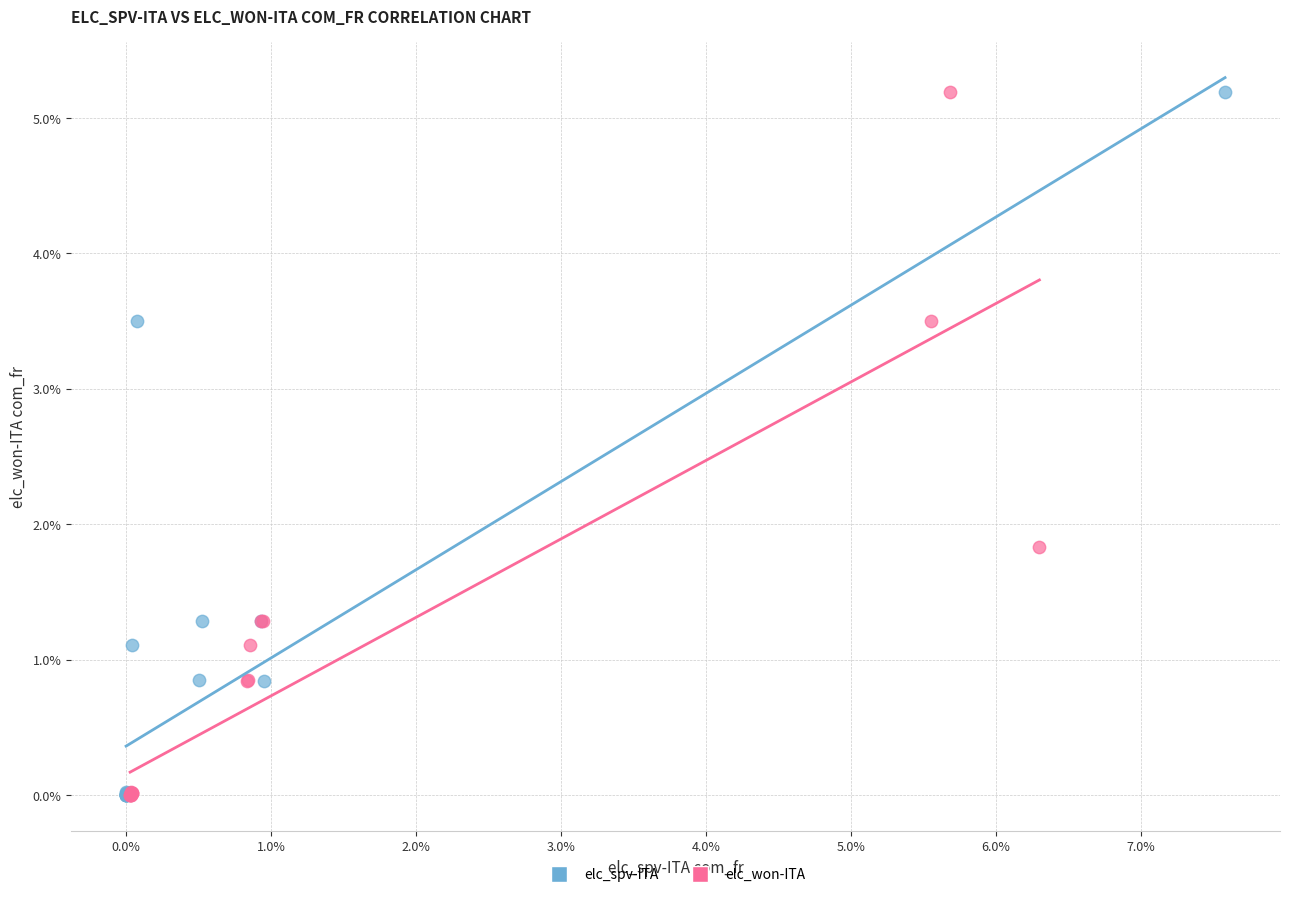

What are all the series names shown in the legend?

elc_spv-ITA, elc_won-ITA